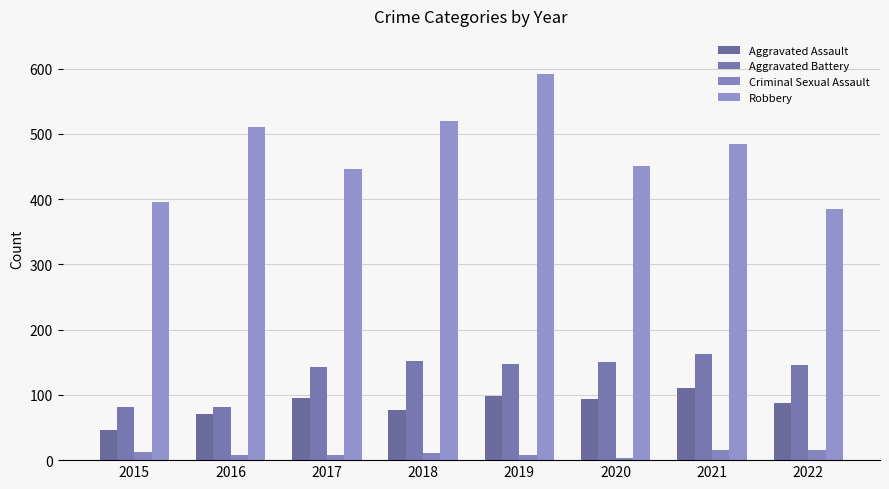

Is it true that Criminal Sexual Assault equals 3 at 2020?

True